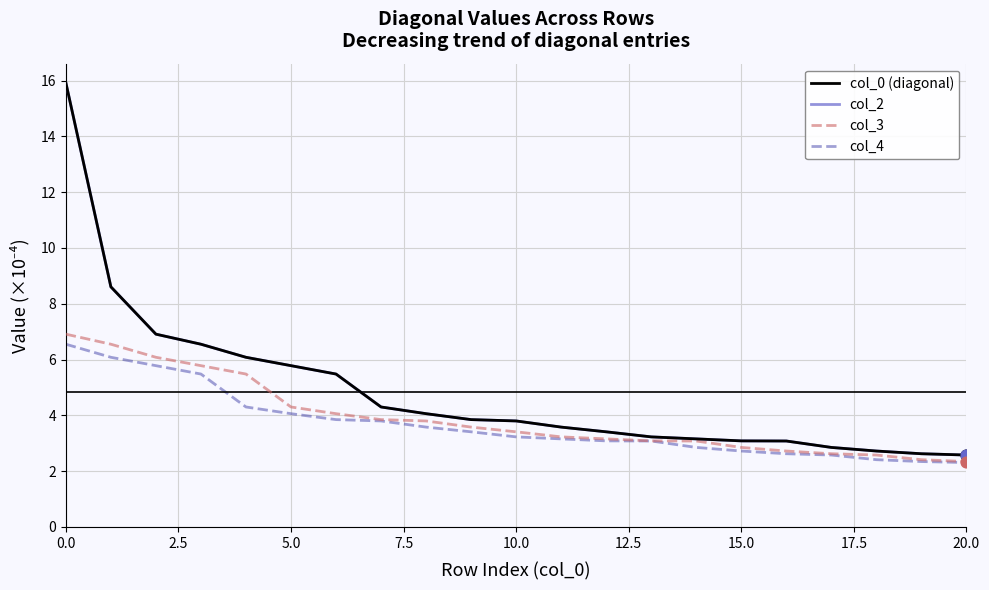

Is this an area chart (filled region under the line)?

No